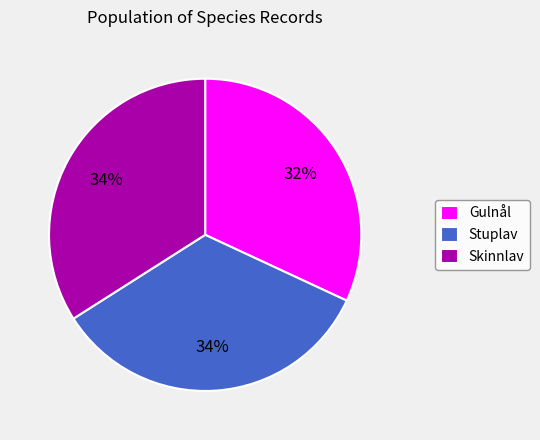

Count the number of slices in the pie.

3